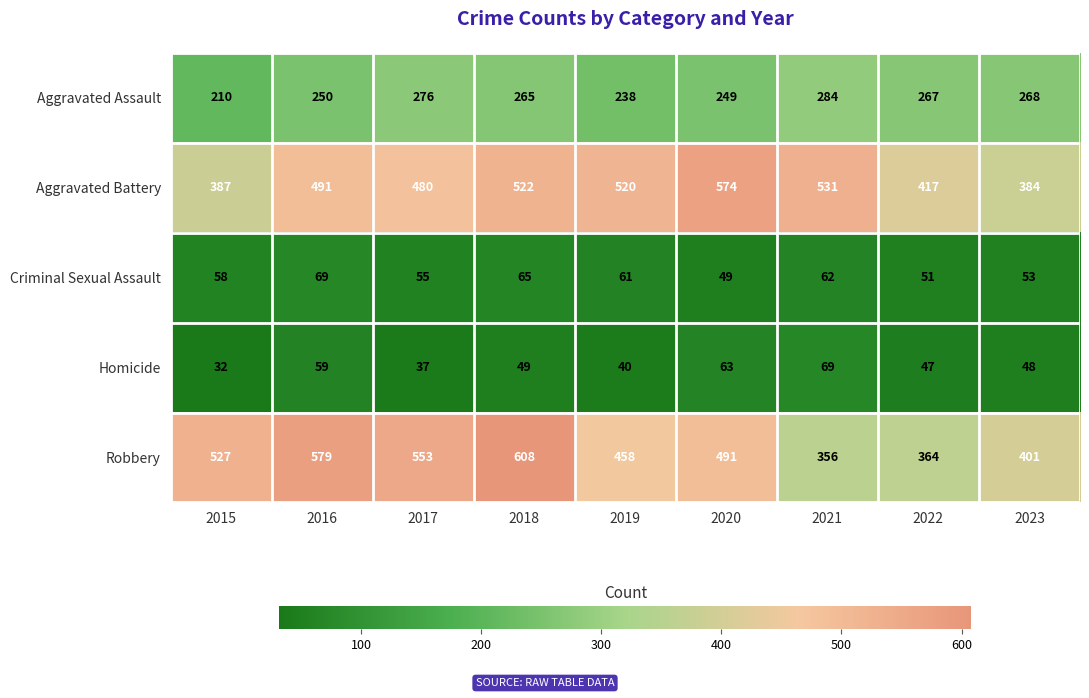

Where is Robbery nearest to the value 482?

2020